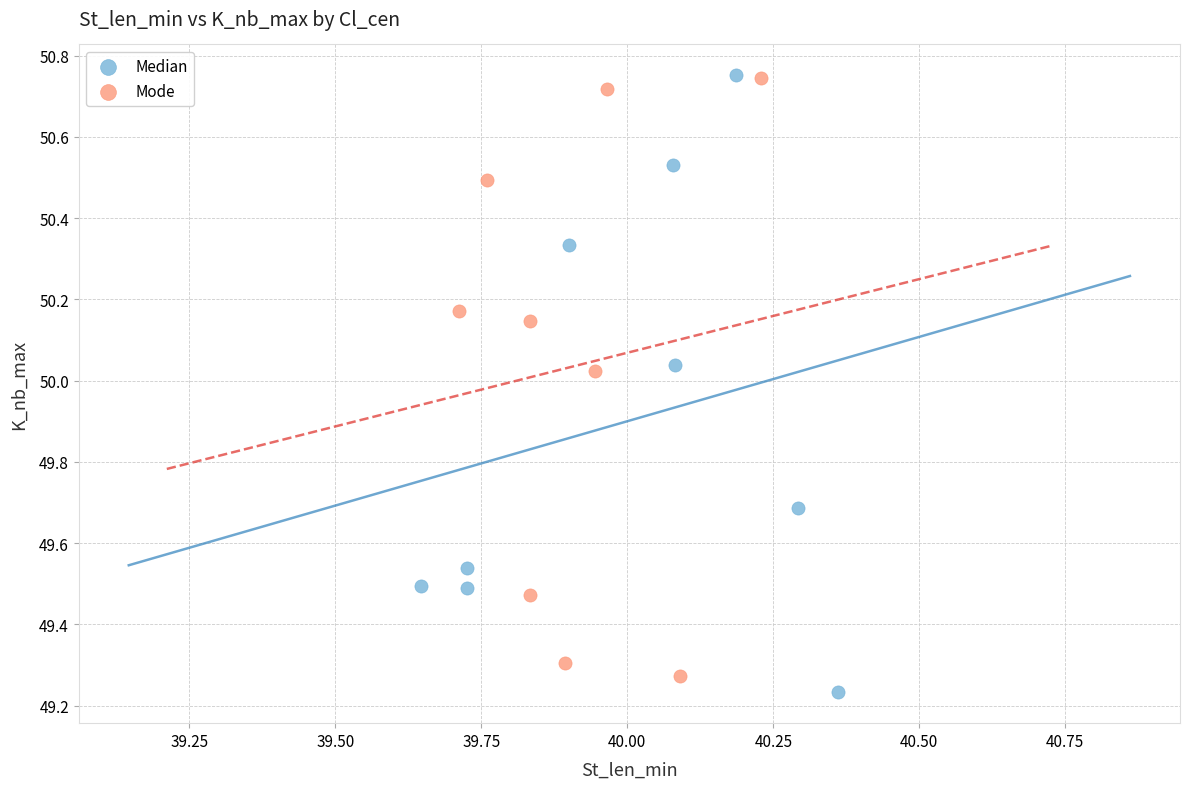

Which series has the largest Y range (max minus min)?

Median